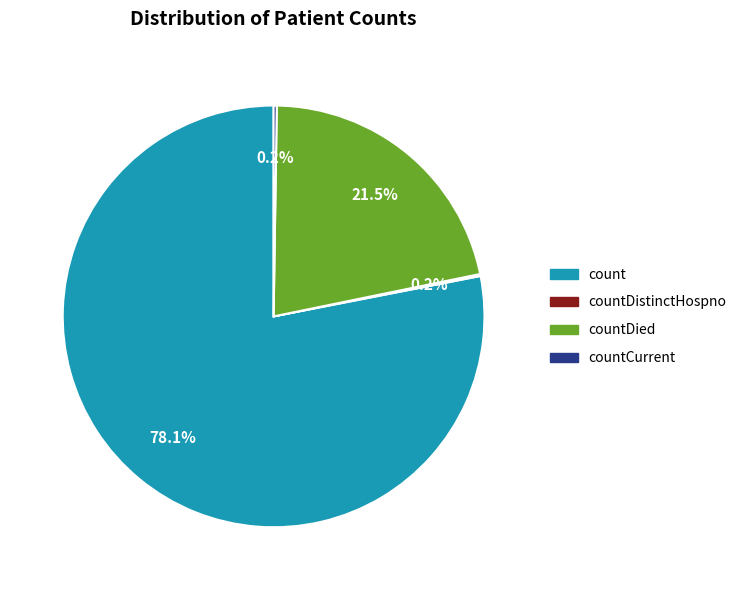

Does any single category account for the majority?

Yes